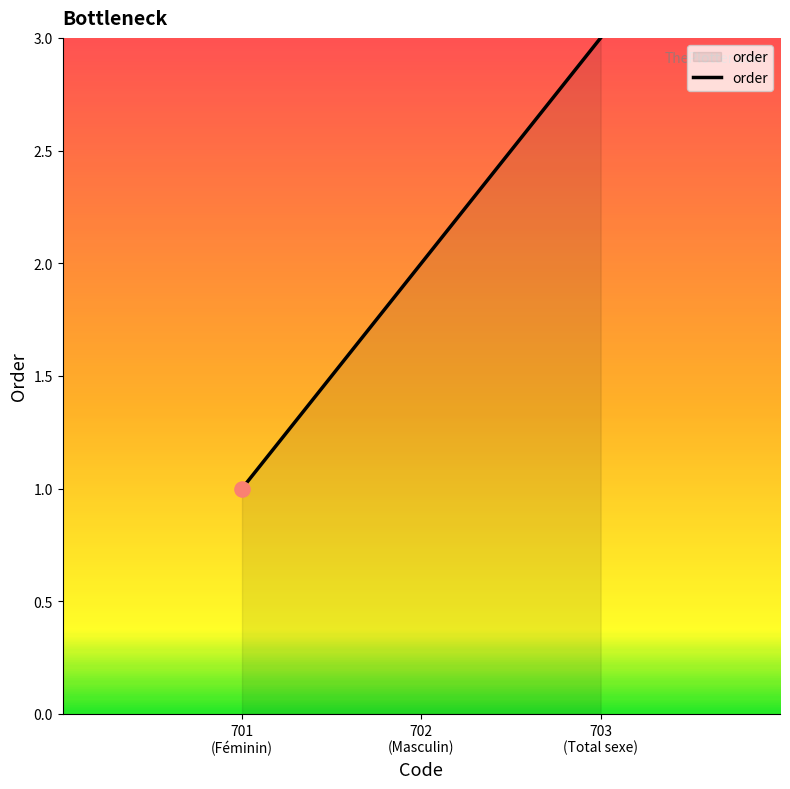

What is the maximum value shown in the chart?

3